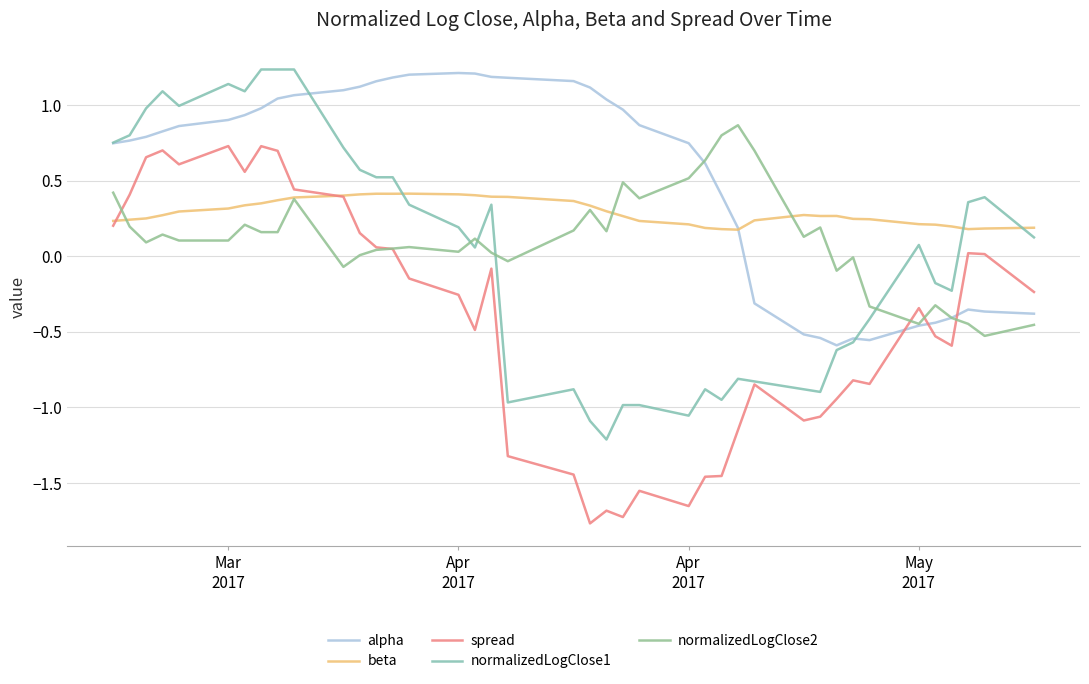

How many lines are shown in the chart?

5